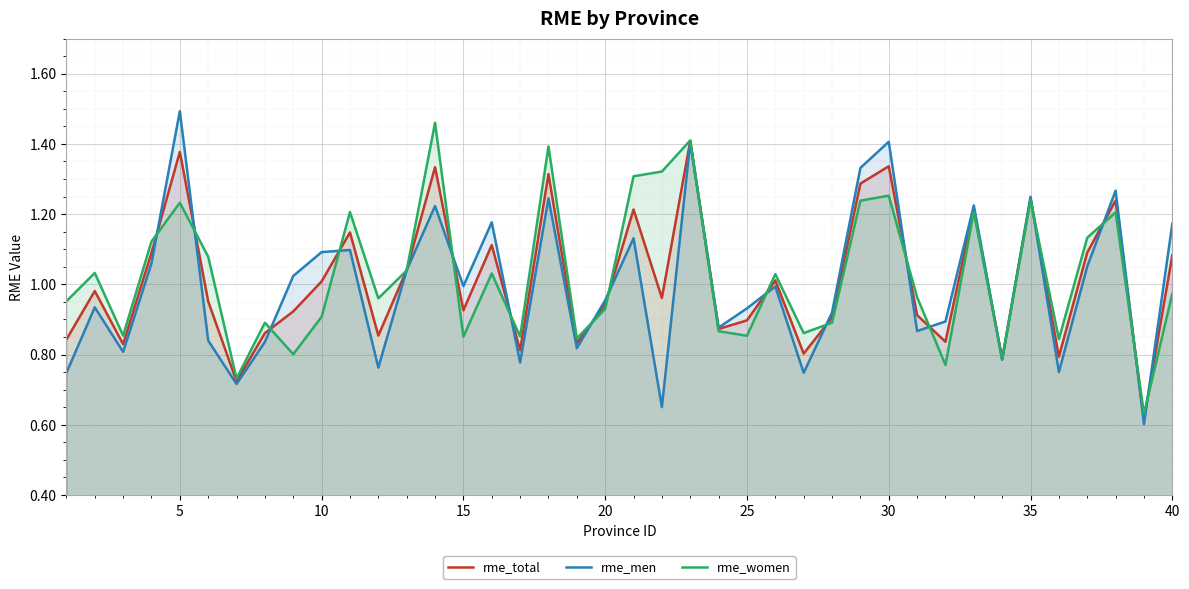

The rme_men series shows 0.4 at 25. True or false?

False